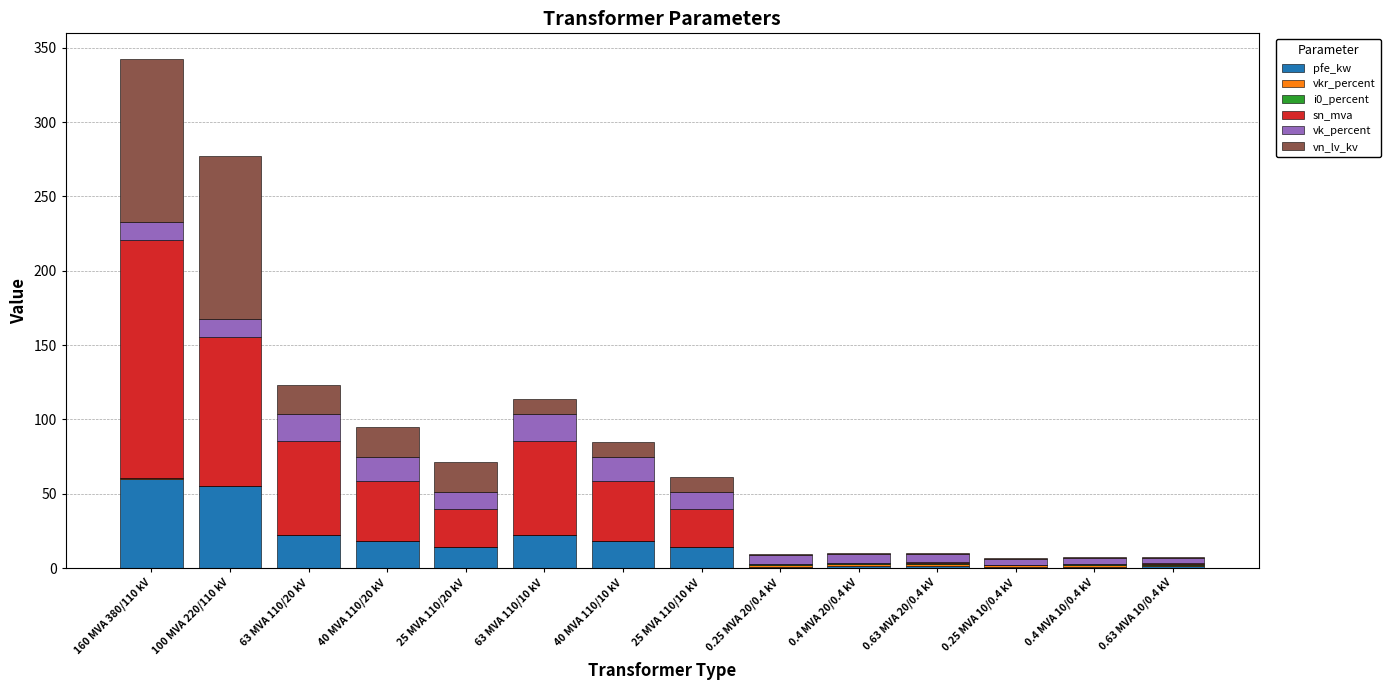

At which category is the sum across all series the highest?

160 MVA 380/110 kV